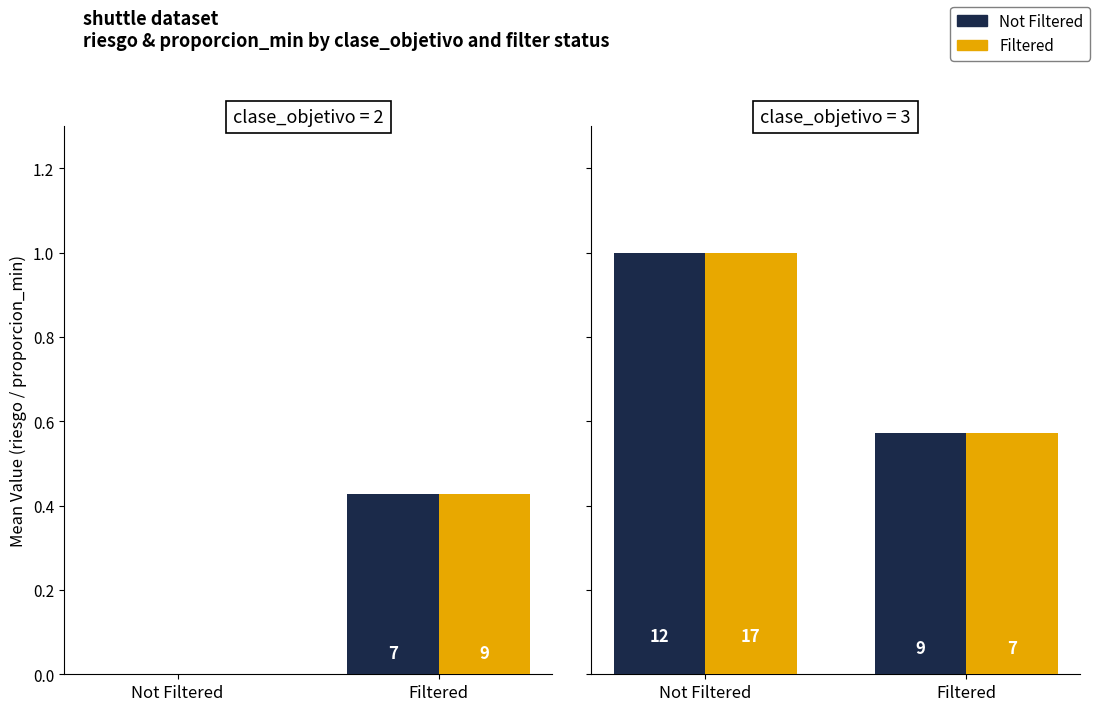

Is the value of Filtered at Filtered greater than the value of Not Filtered at Filtered?

No